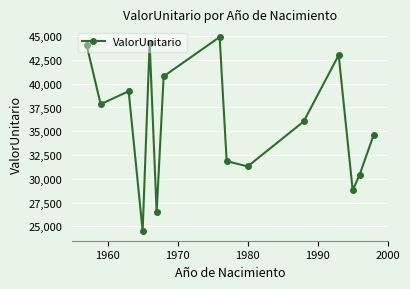

What is the value of the 2nd point from the left?

37844.7